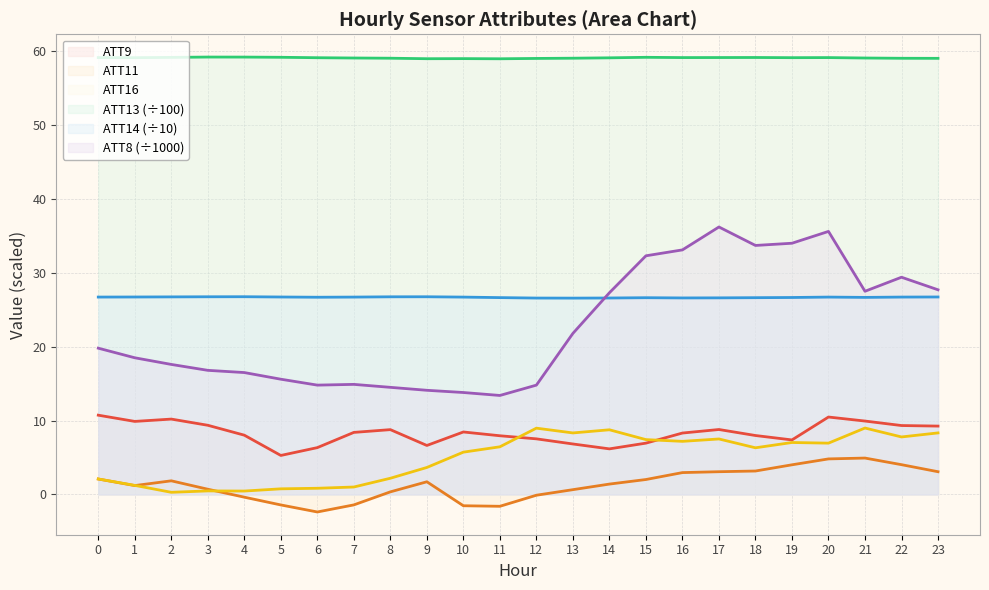

What value does the ATT14 series have at 6?

26.7